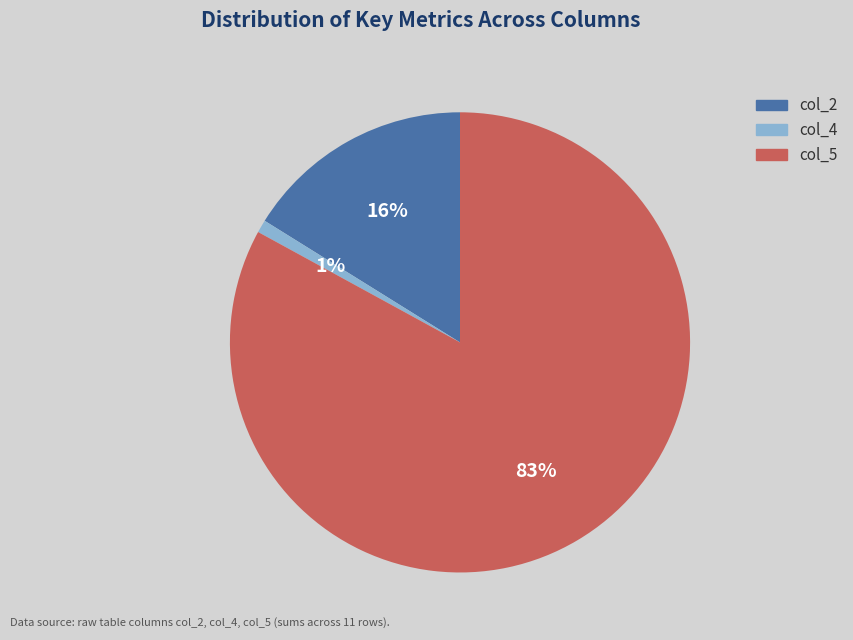

Is the sum of col_4 and col_2 greater than half?

No